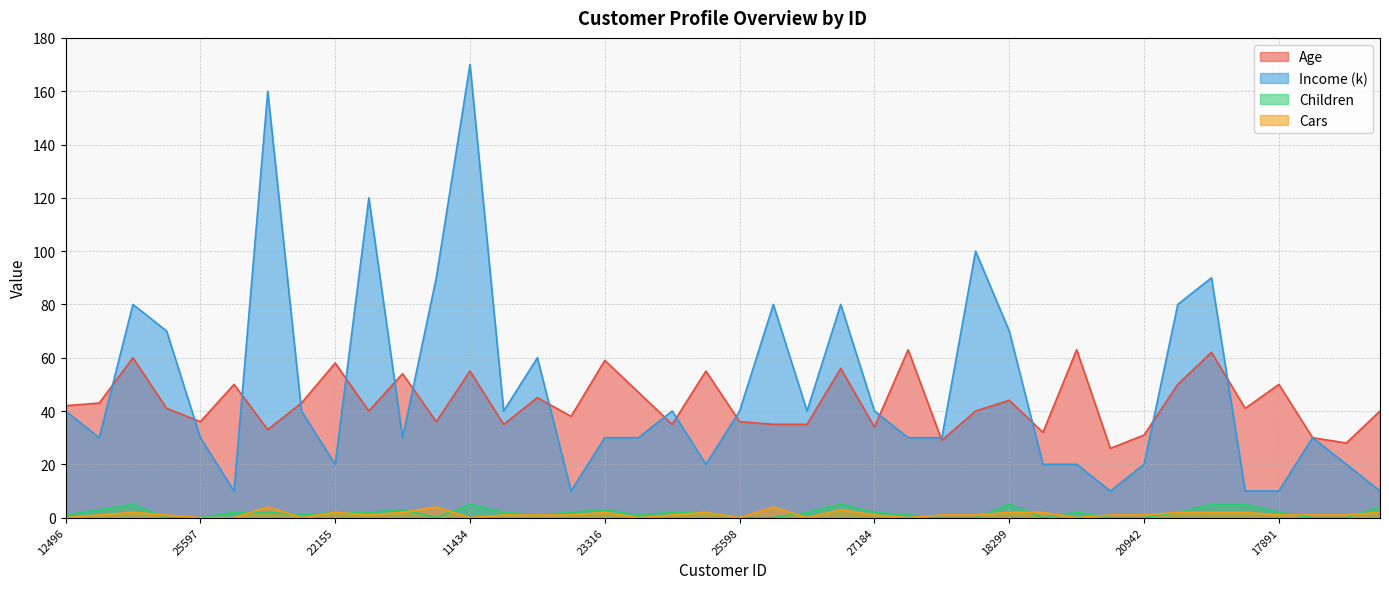

Which series has the widest spread of values?

Income (k)